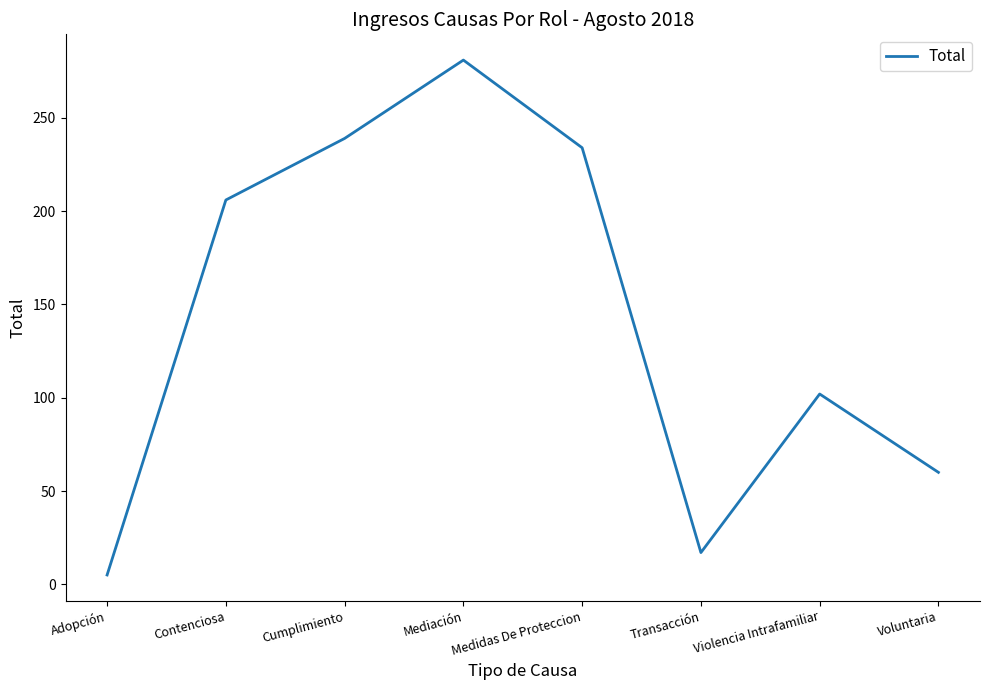

At which category does the data reach its first local peak?

Mediación